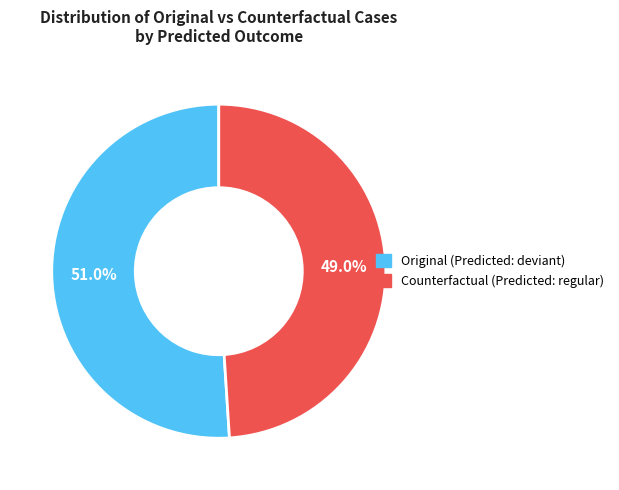

How many slices are in this pie chart?

2